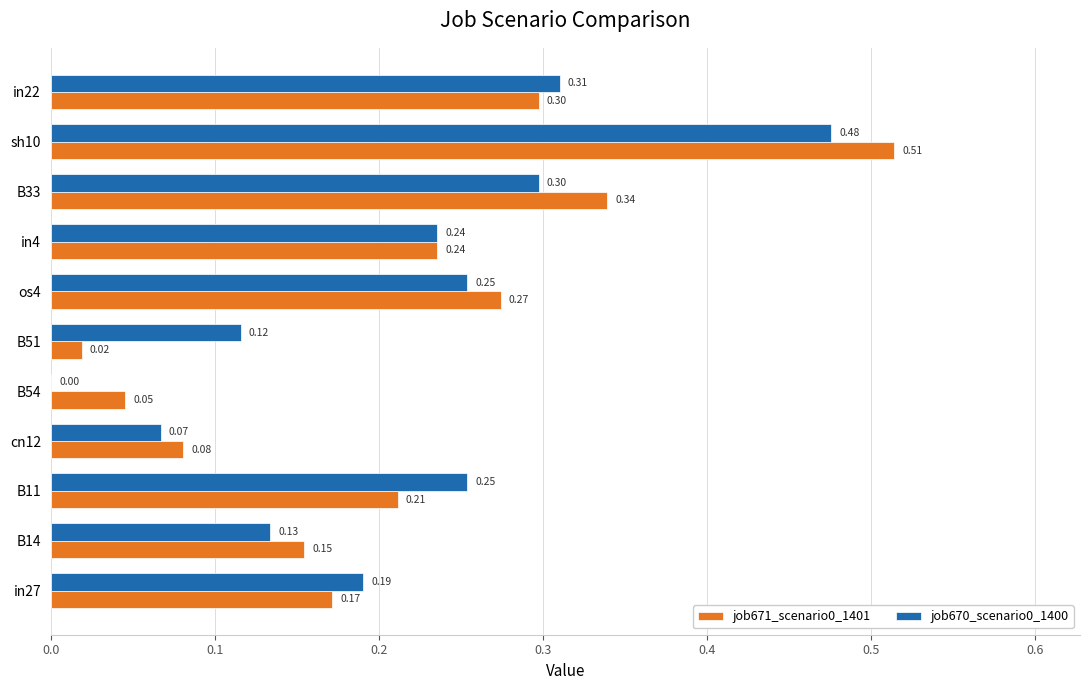

Which category has the highest value in the job670_scenario0_1400 series?

sh10